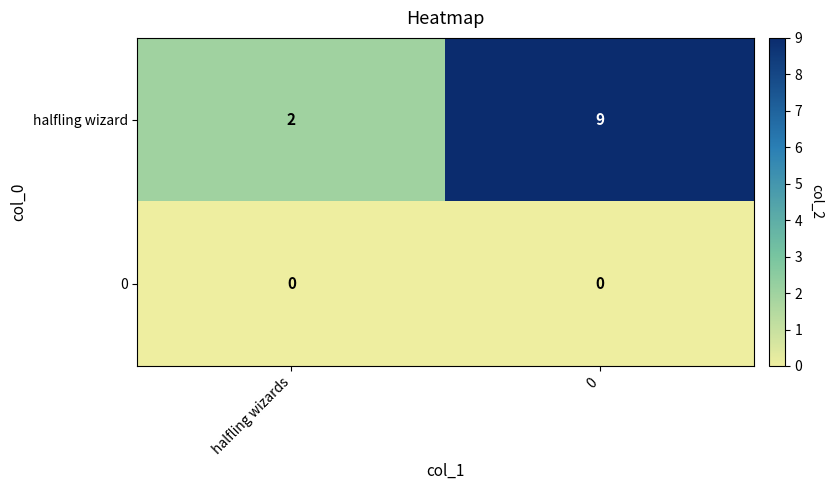

What is the highest value of the halfling wizard series?

9